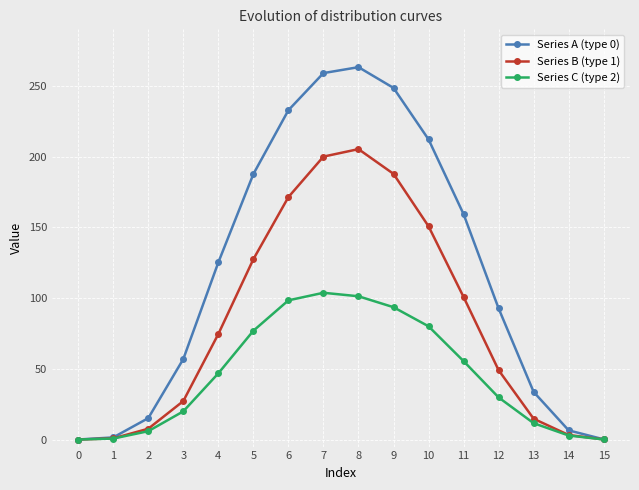

What is the maximum value for Series C (type 2)?

103.7